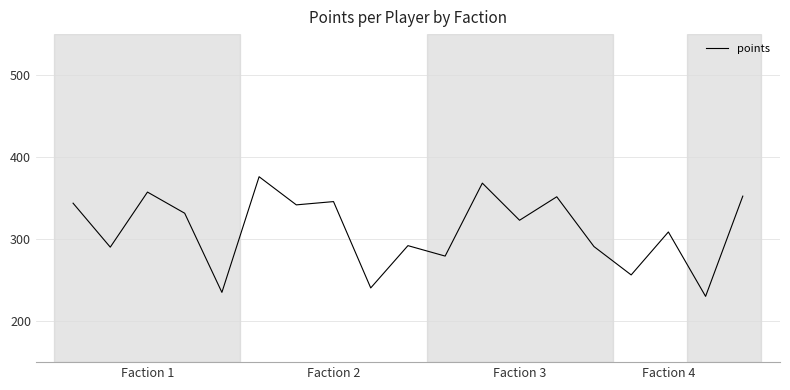

What is the difference between the maximum and minimum values?

145.9